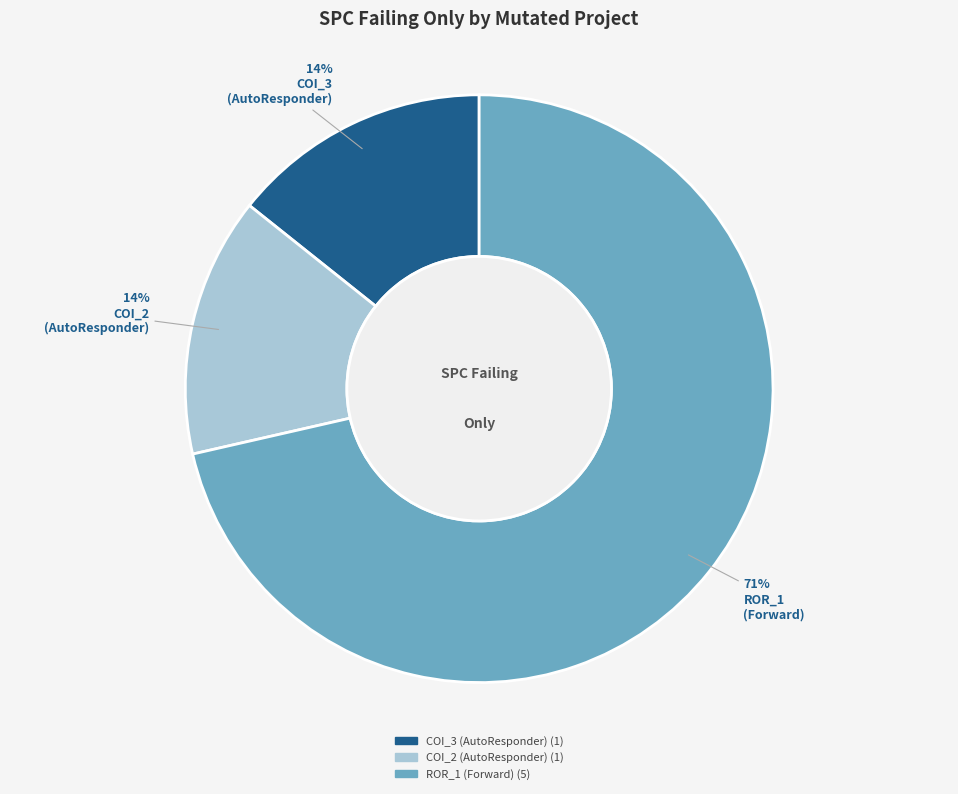

Count the number of slices in the pie.

3